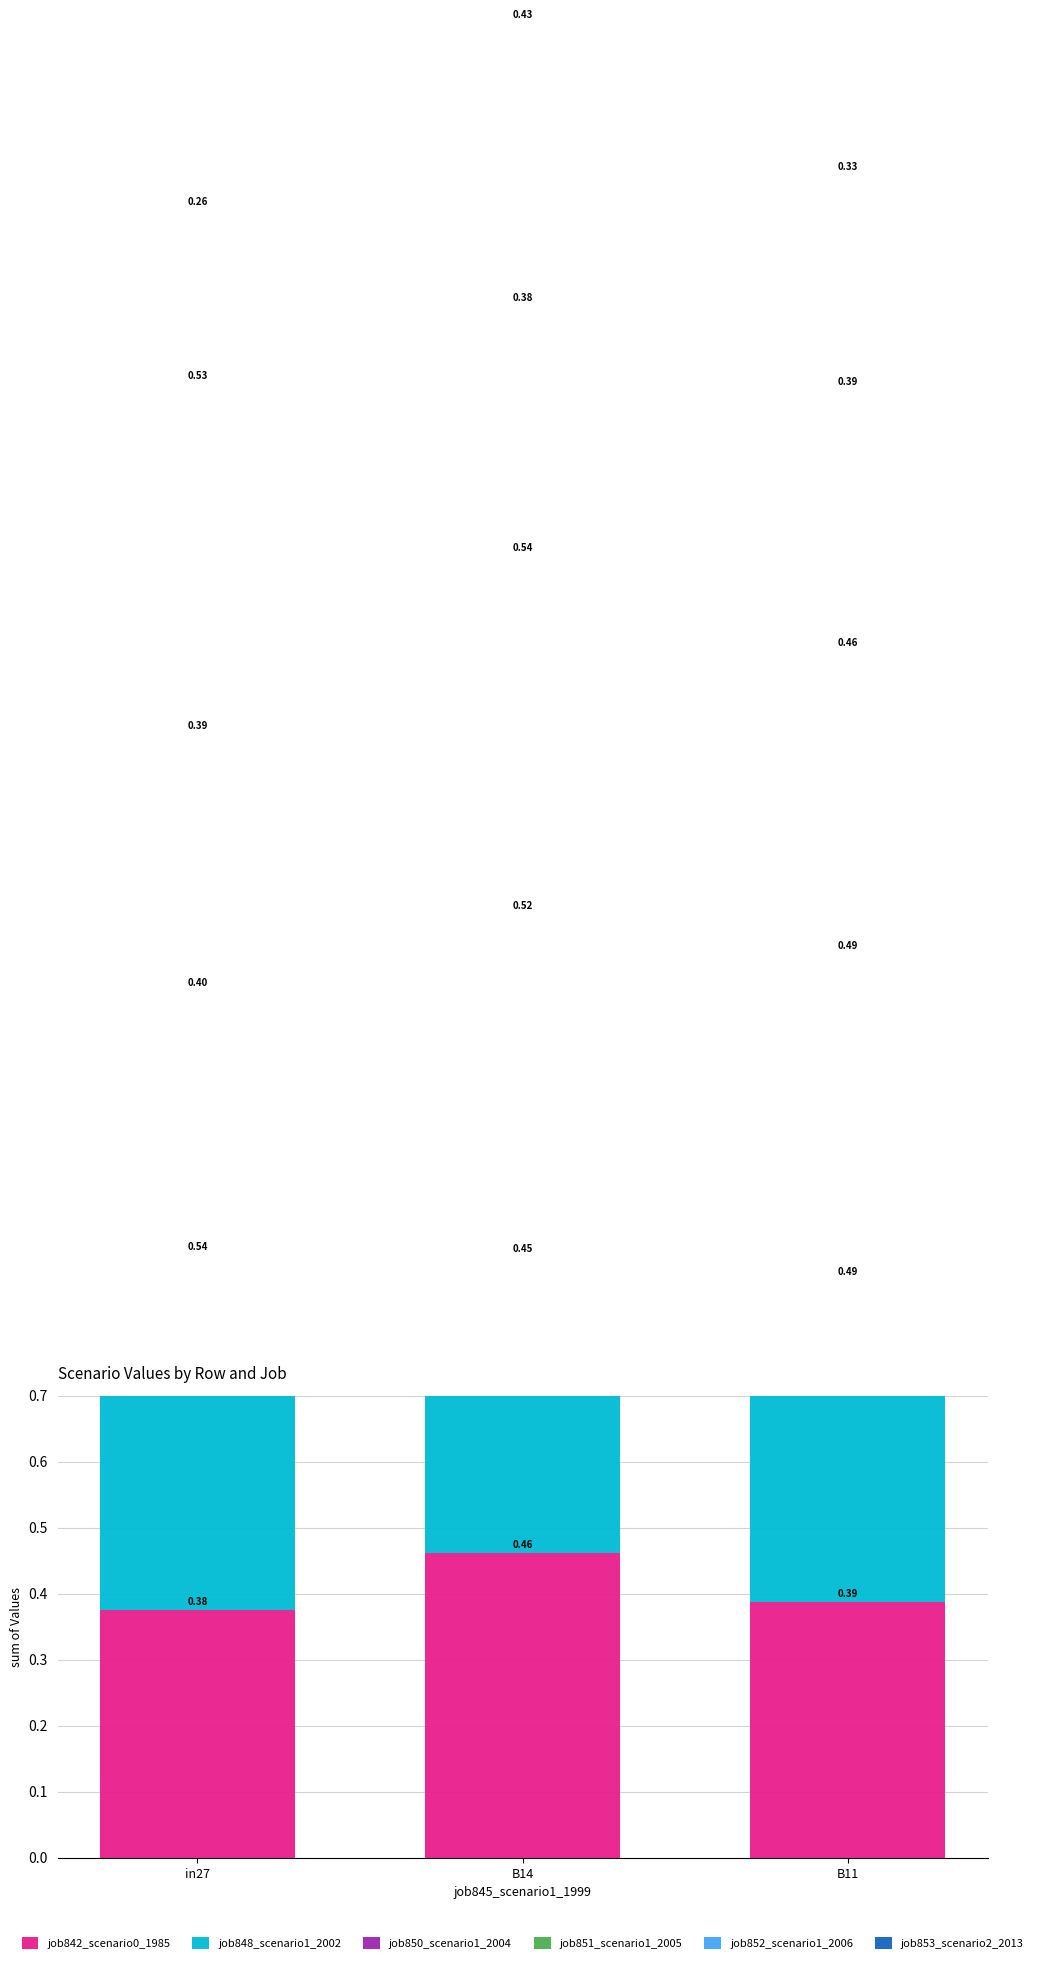

Rank the series by their maximum value, from highest to lowest.

job851_scenario1_2005, job848_scenario1_2002, job852_scenario1_2006, job850_scenario1_2004, job842_scenario0_1985, job853_scenario2_2013